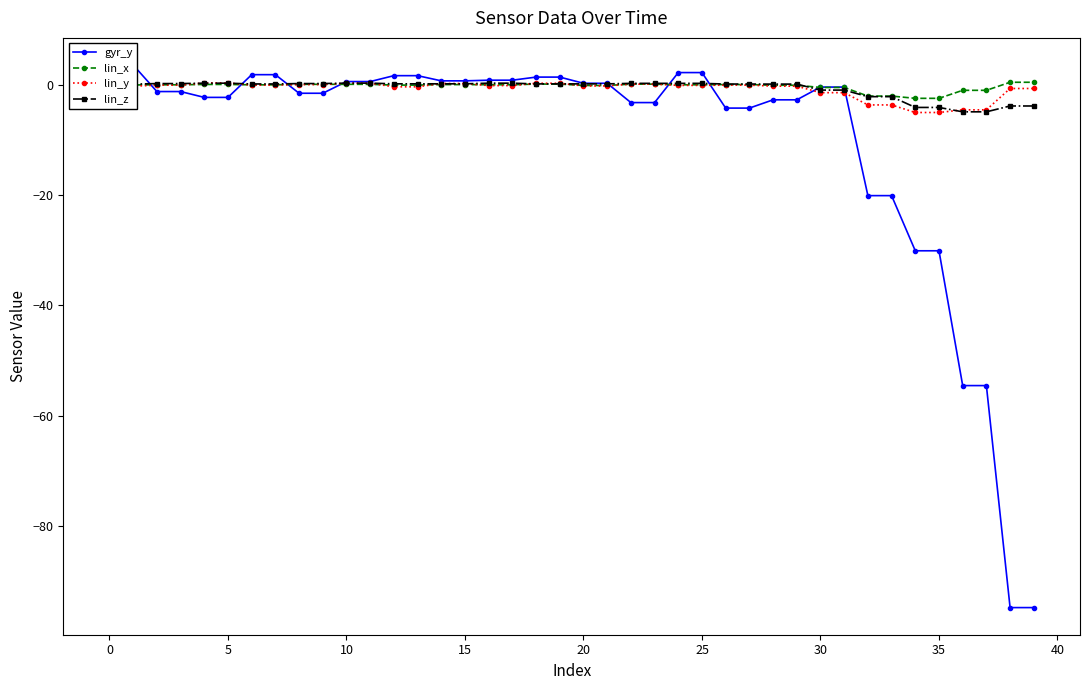

How many lines are shown in the chart?

4